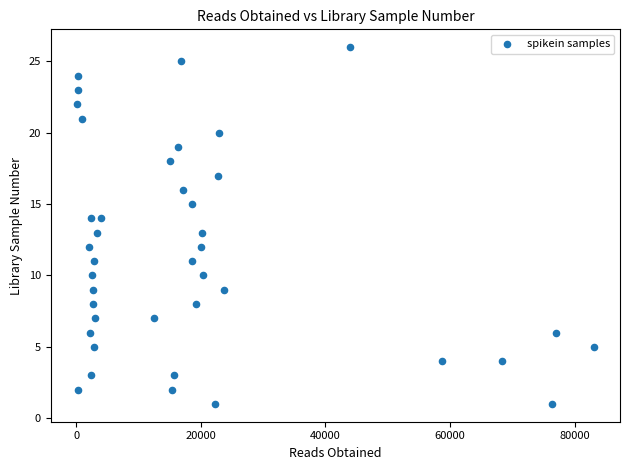

What is the range of X values (max minus min)?

83035